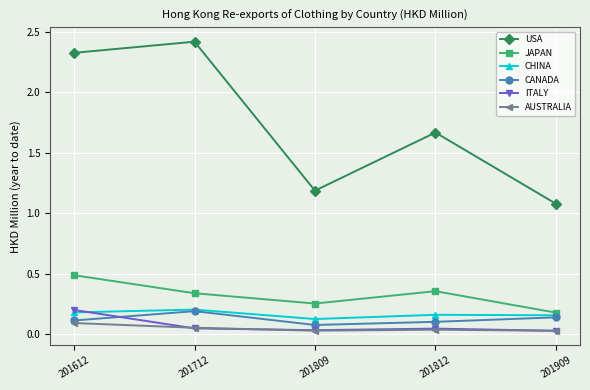

Which label corresponds to the largest value in the chart?

201712